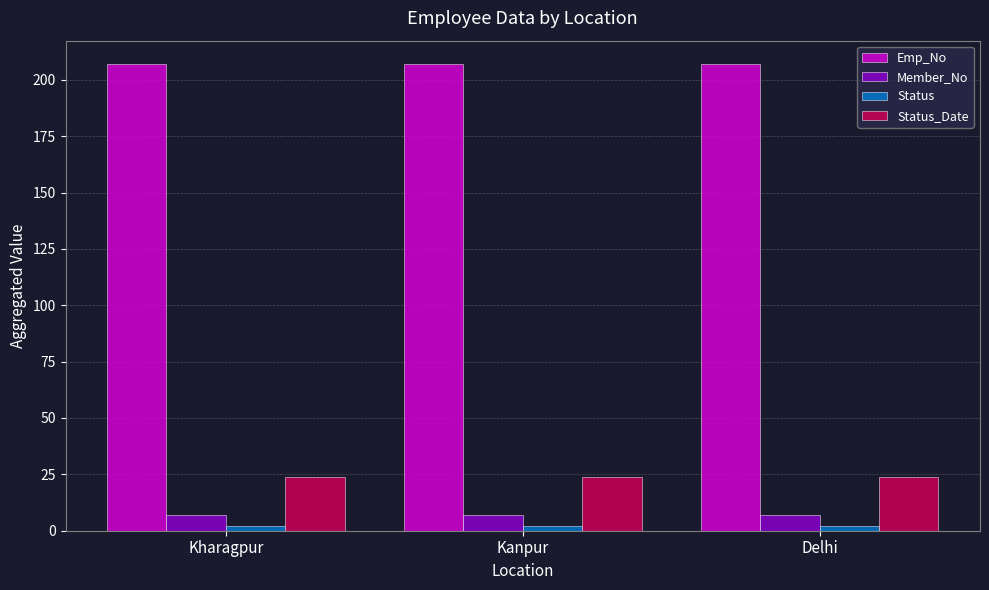

The value of Emp_No at Delhi is 347. True or false?

False